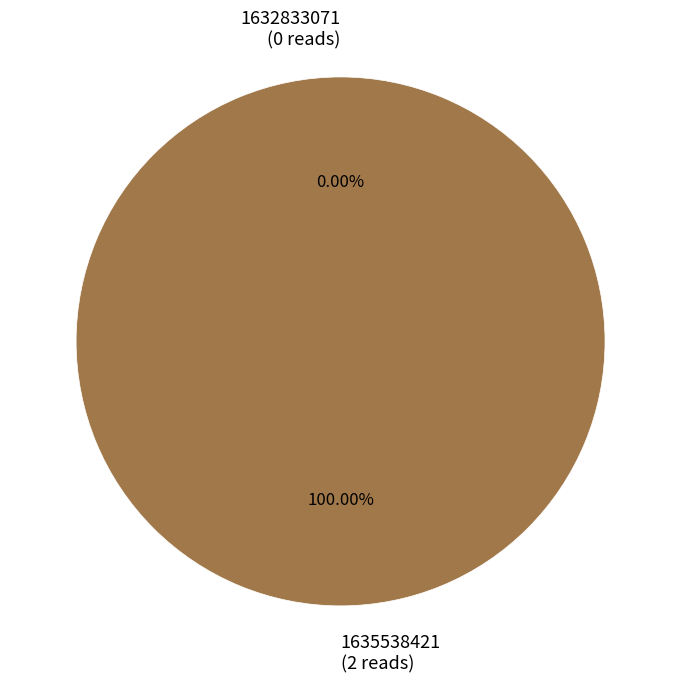

Rank the categories by value from lowest to highest.

1632833071, 1635538421